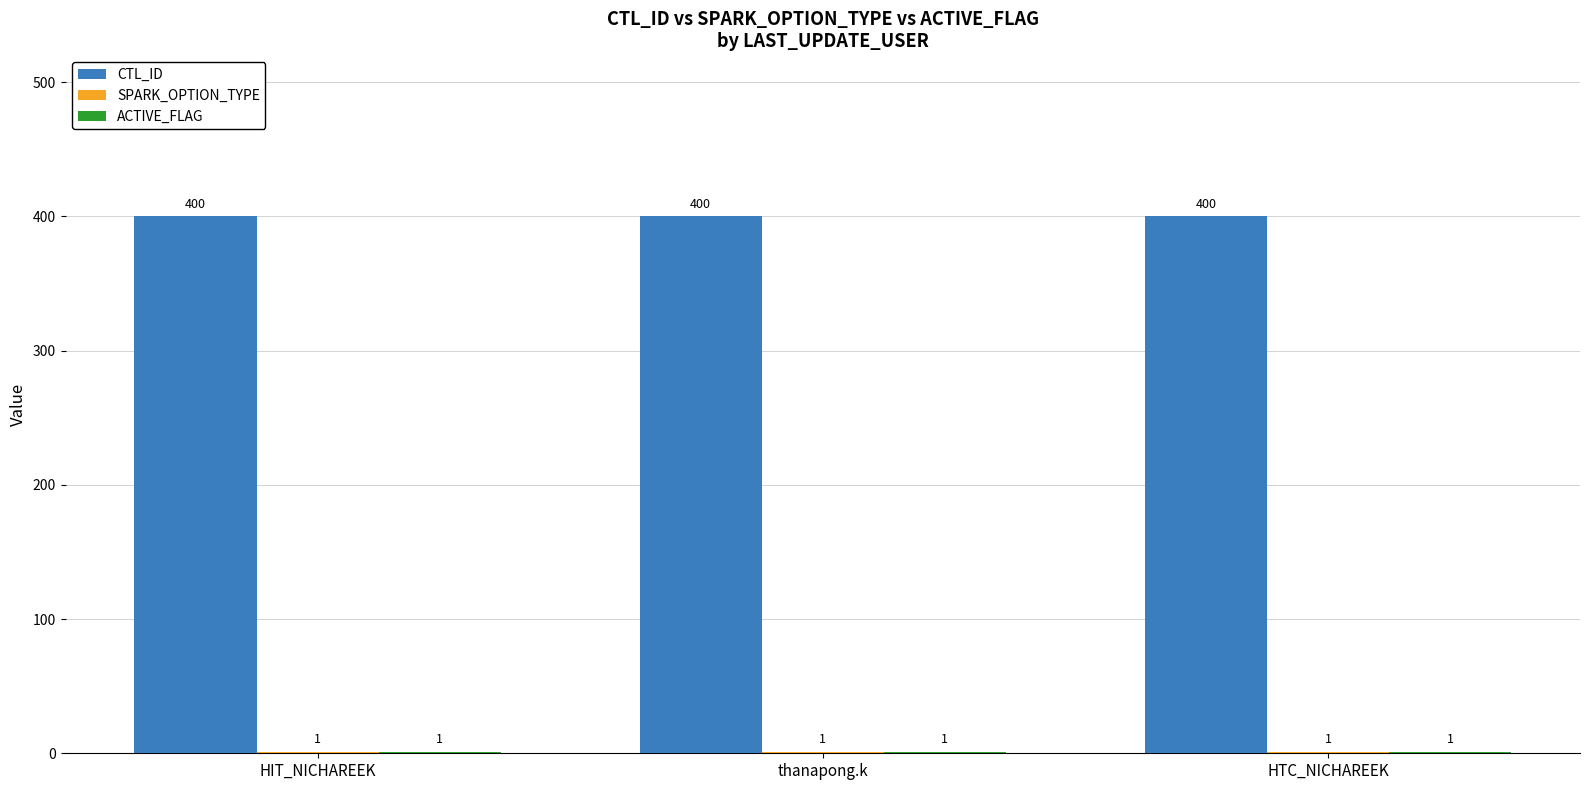

The CTL_ID series shows 201 at HTC_NICHAREEK. True or false?

False